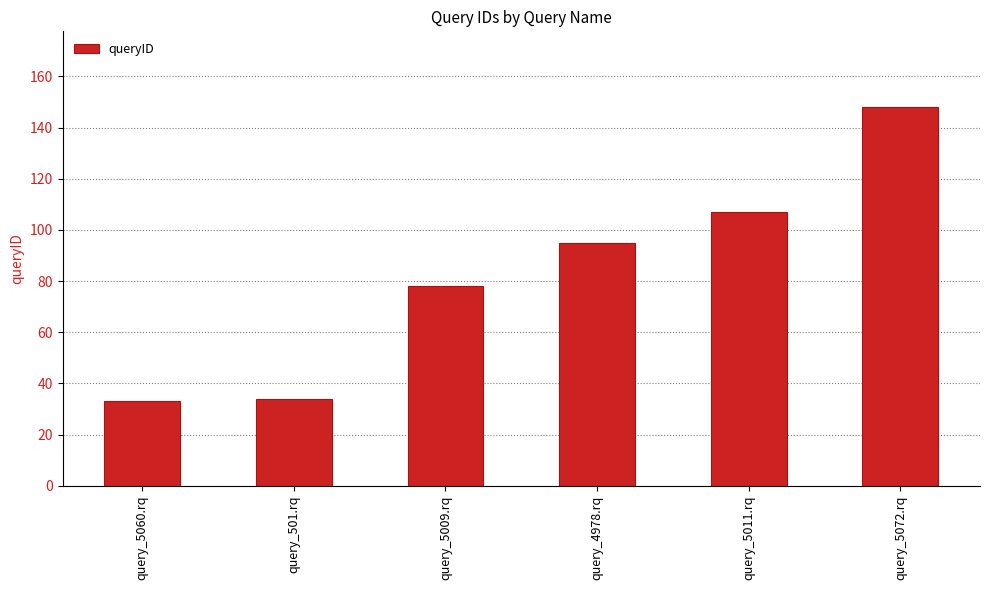

What is the difference between the maximum and second lowest values?

114